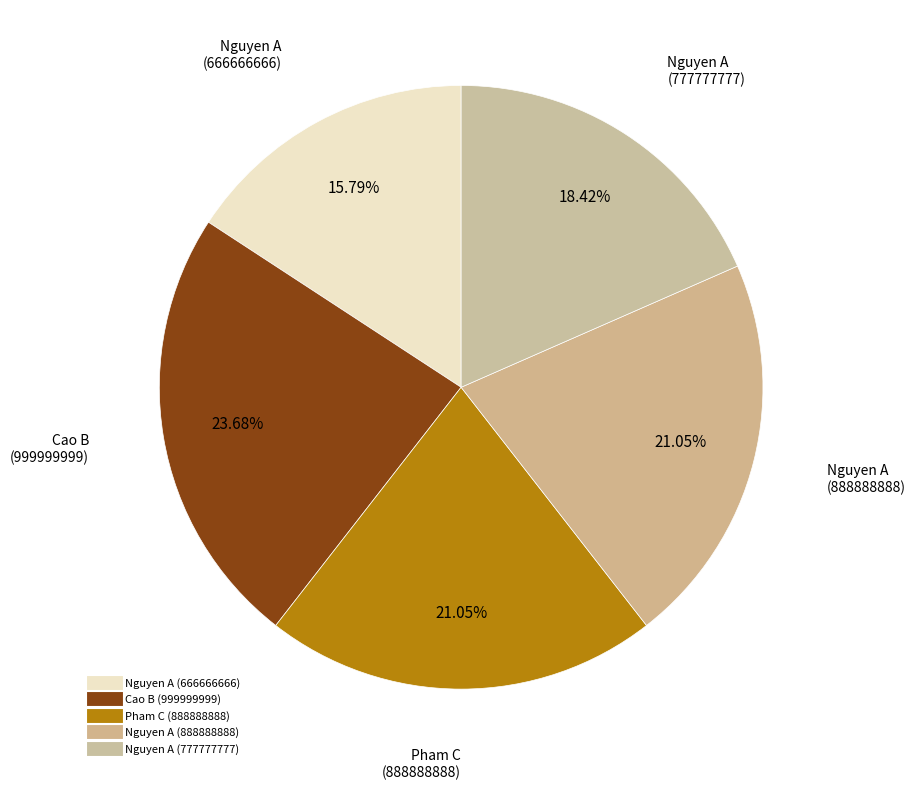

To the nearest percent, what percentage of the pie is Nguyen A (666666666)?

16%